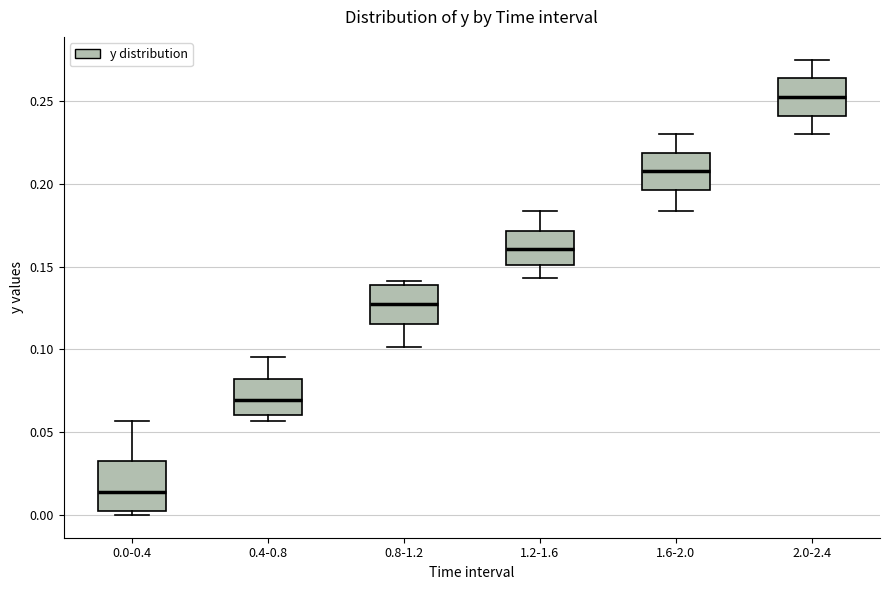

Where is the upper edge of the box for 0.4-0.8 on the y-axis? The values are not printed on the chart, so give them approximately, as read against the axis.

0.080